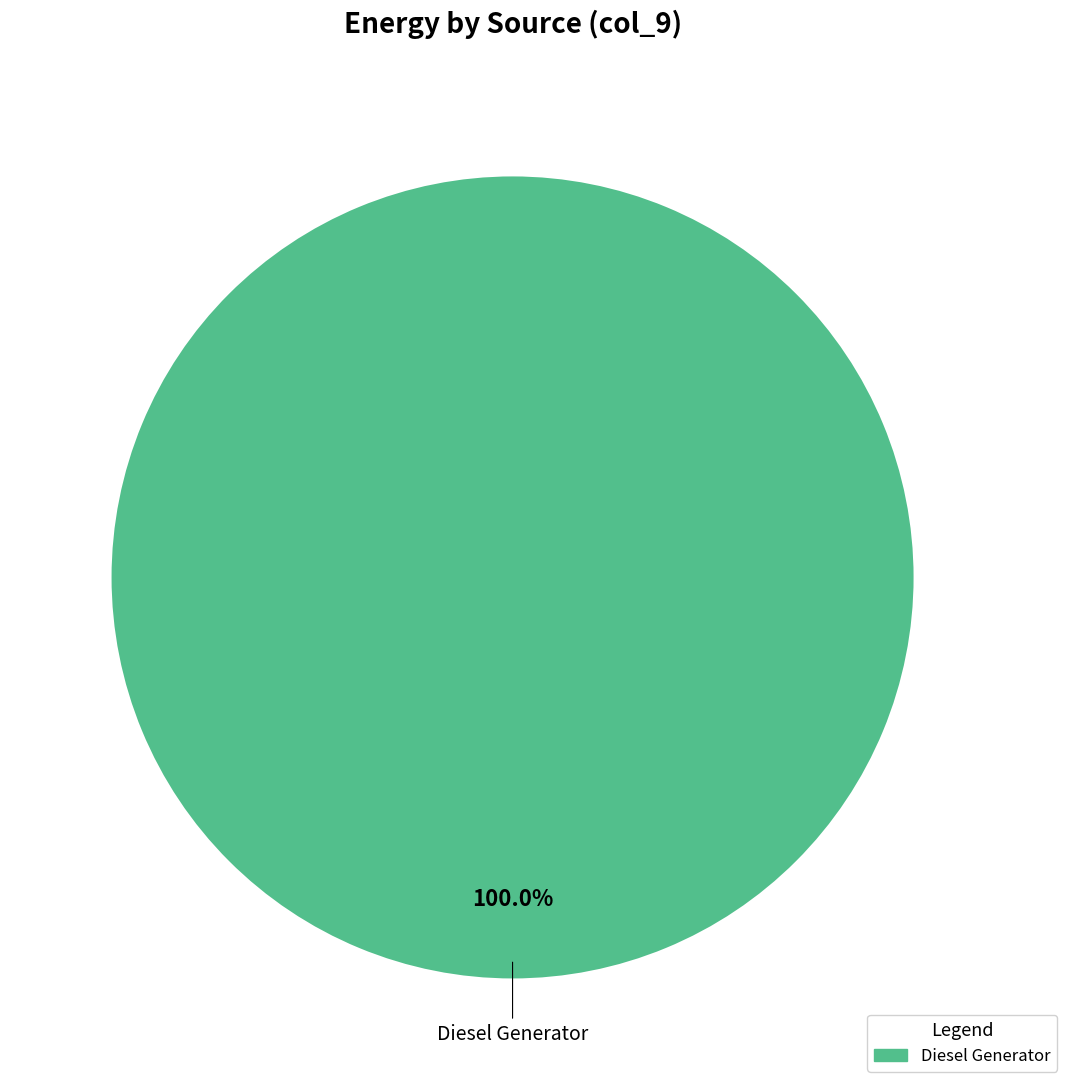

Is there a majority slice in this chart?

Yes